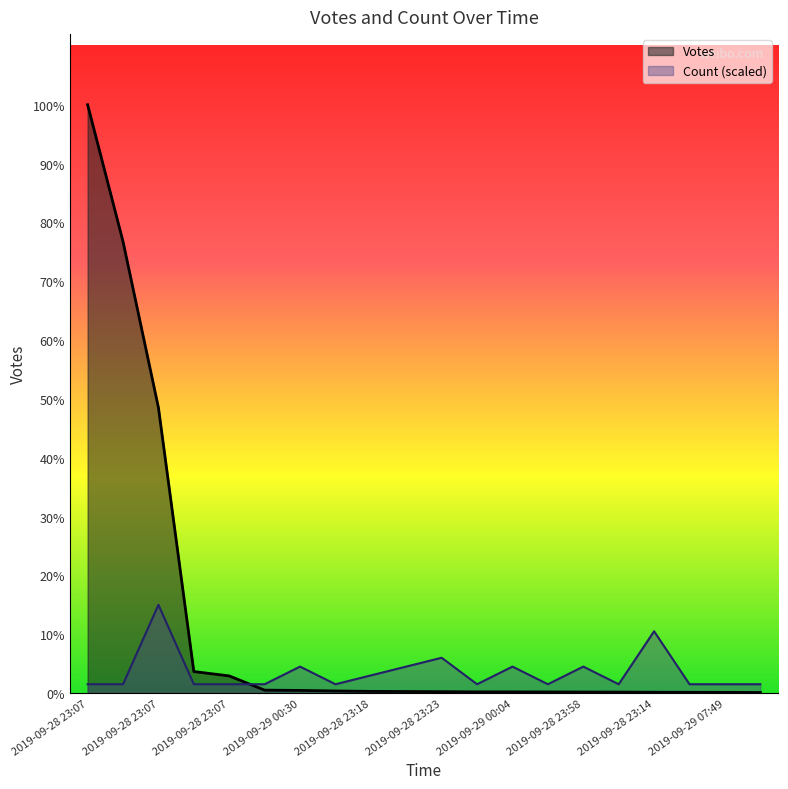

True or false: Count has more than 0 interior local peaks.

True